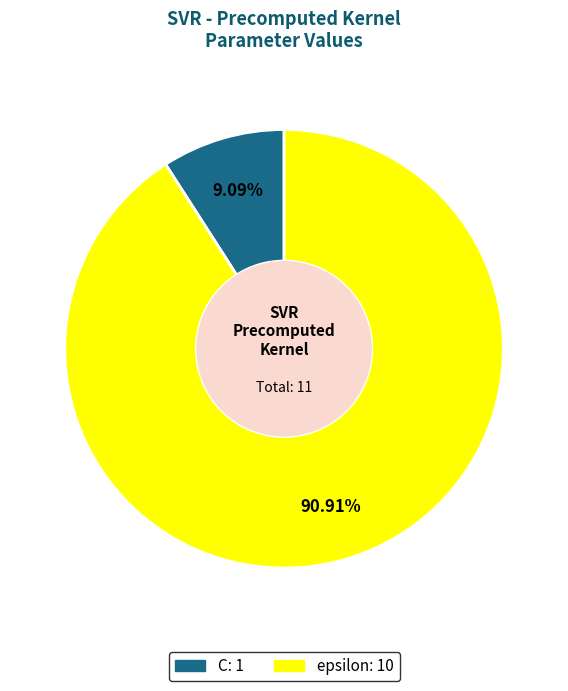

What is the ratio of the value at C to the value at epsilon?

0.1